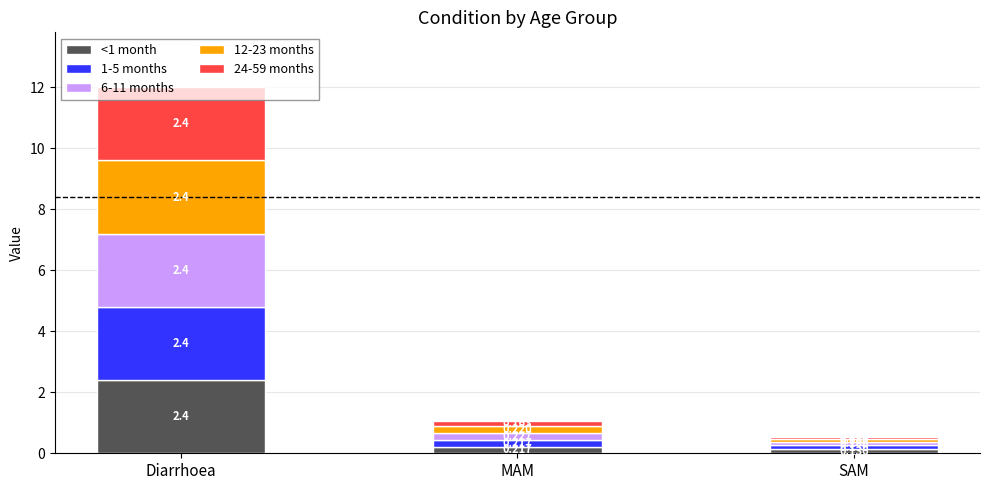

Does the chart contain any negative values?

No